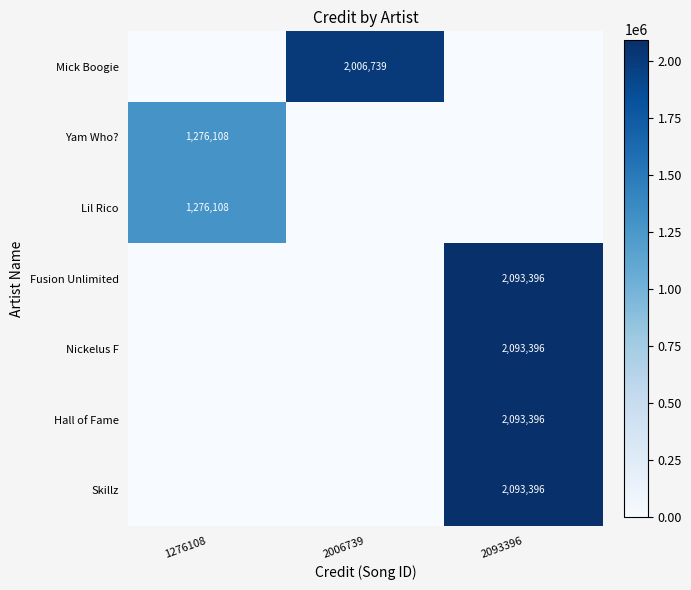

True or false: Fusion Unlimited has a value of 2093396 at 2093396.

True